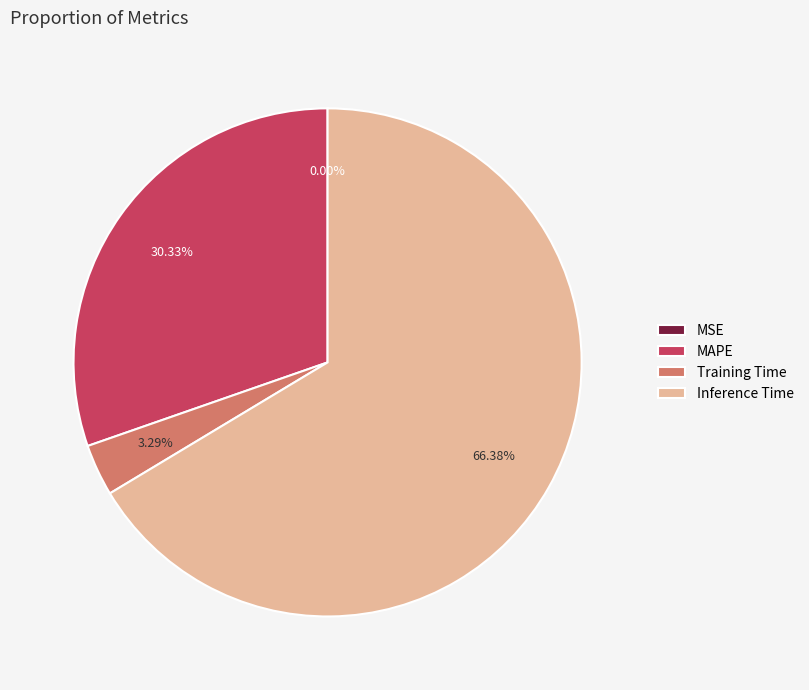

Do Inference Time and MAPE together represent more than half of the pie?

Yes